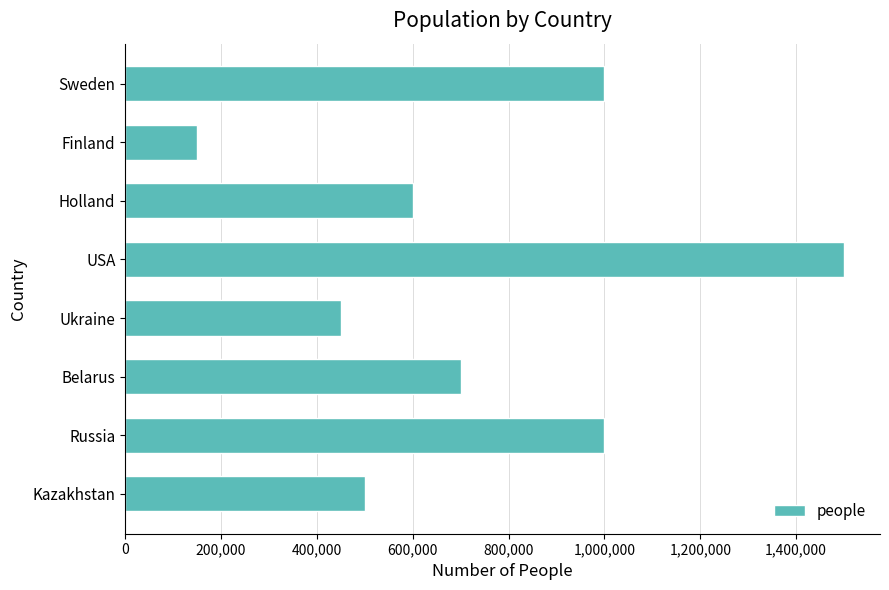

Reading top to bottom, what are all the values shown in this chart?

1000000	150000	600000	1500000	450000	700000	1000000	500000